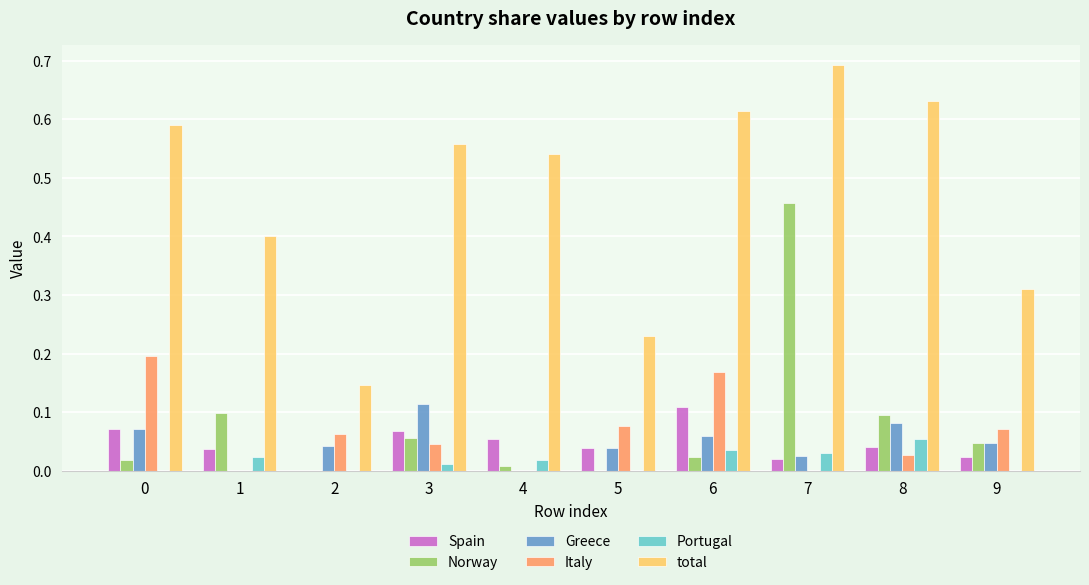

Which series changed the most between 2 and 7?

total